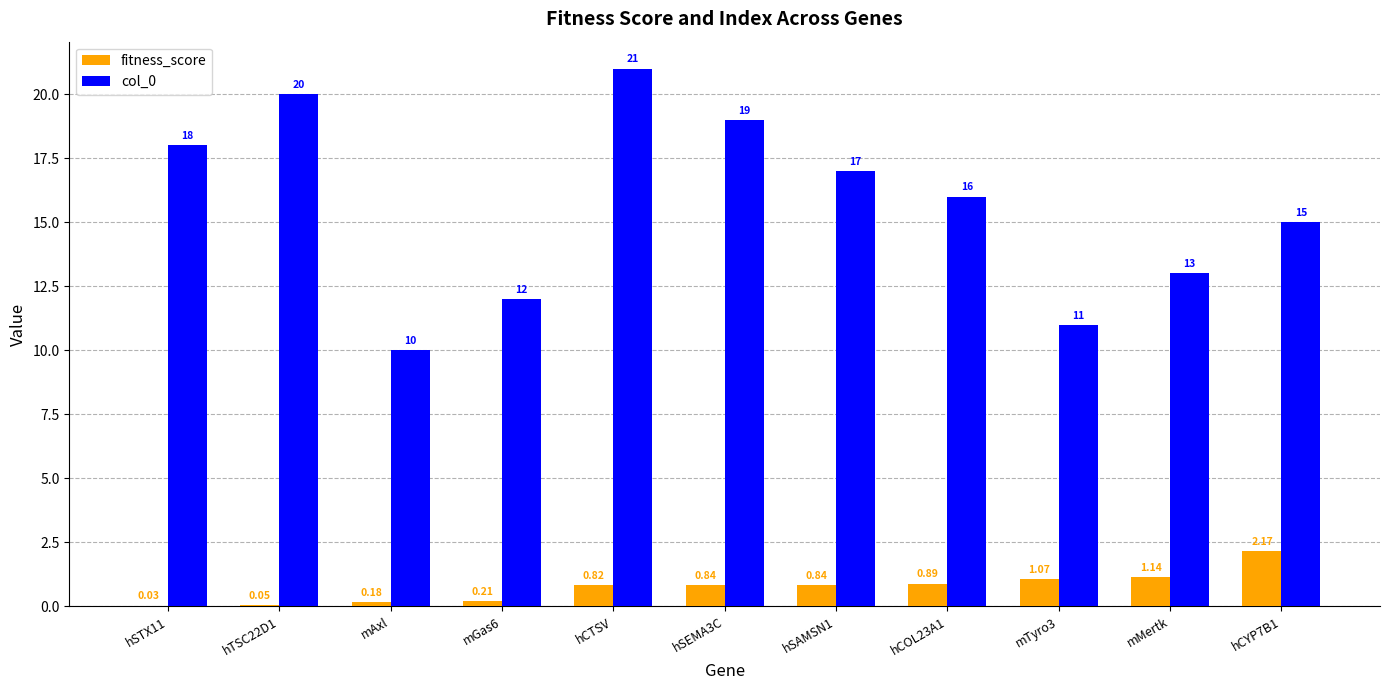

How many distinct data groups are displayed?

2